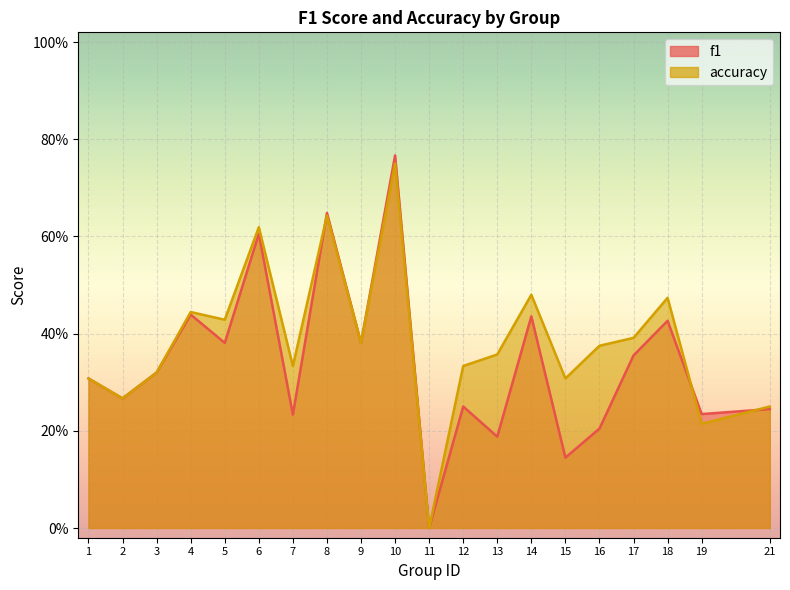

The f1 series shows 0.1 at 21. True or false?

False